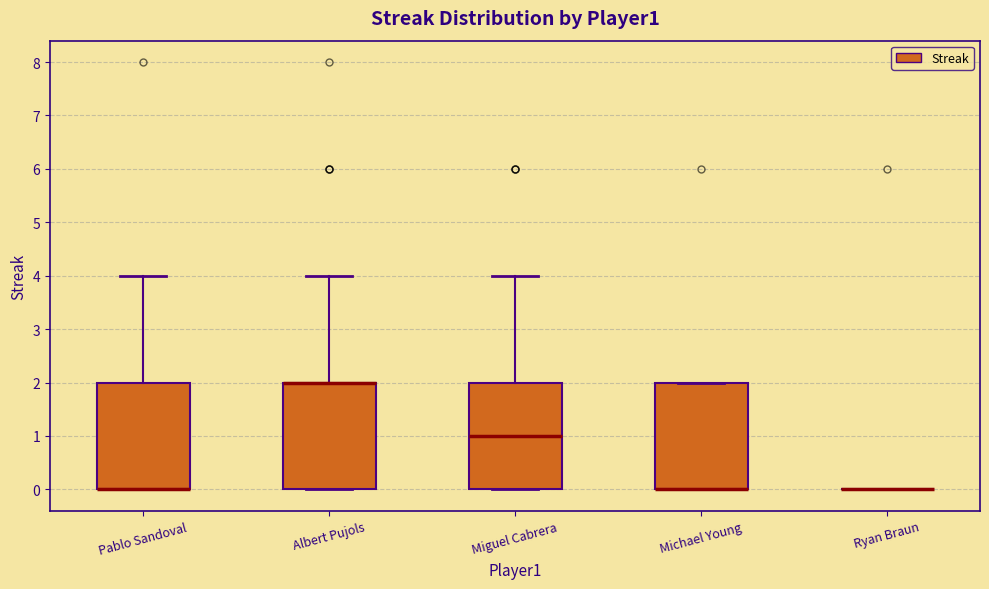

Where is the upper edge of the box for Pablo Sandoval on the y-axis? The values are not printed on the chart, so give them approximately, as read against the axis.

2